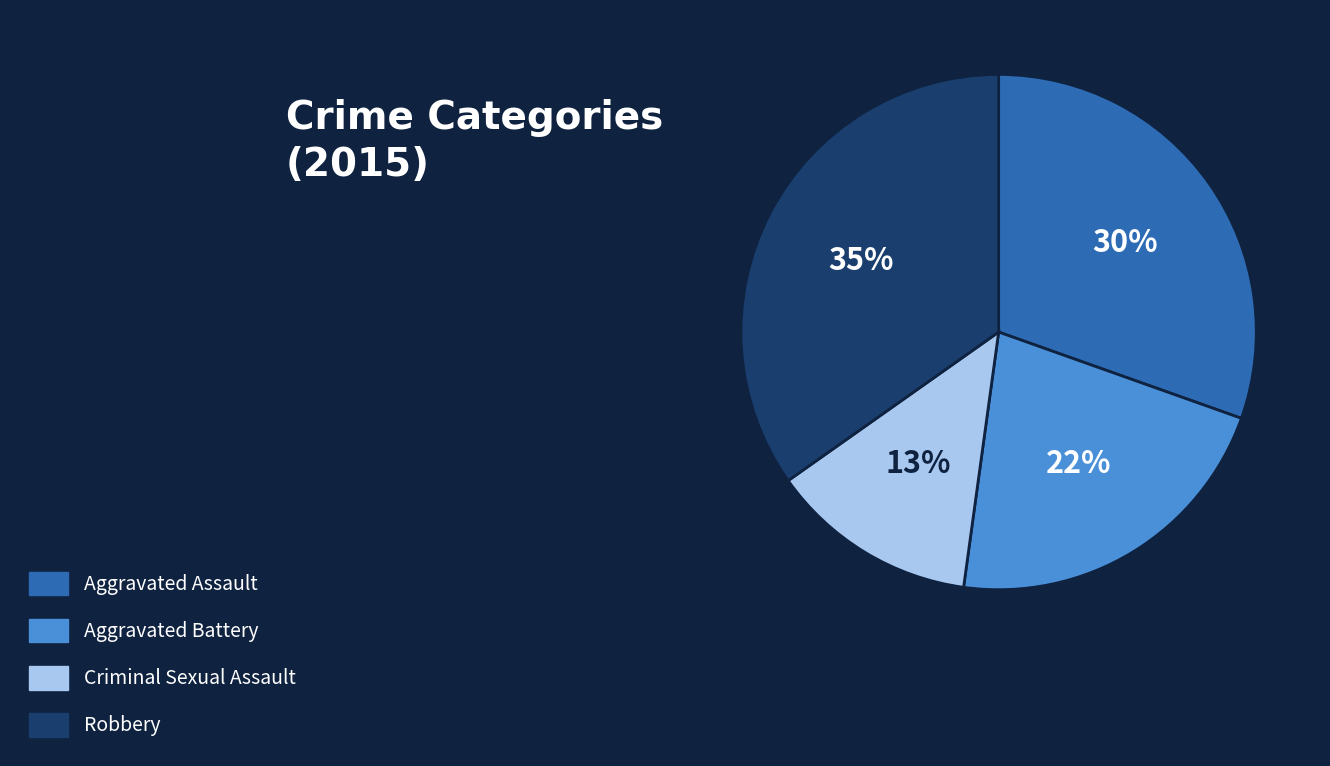

The Robbery slice represents 35% of the pie. True or false?

True